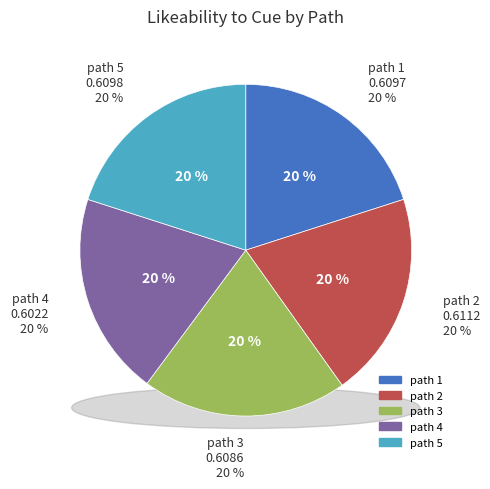

To the nearest percent, what portion does 4 represent?

20%